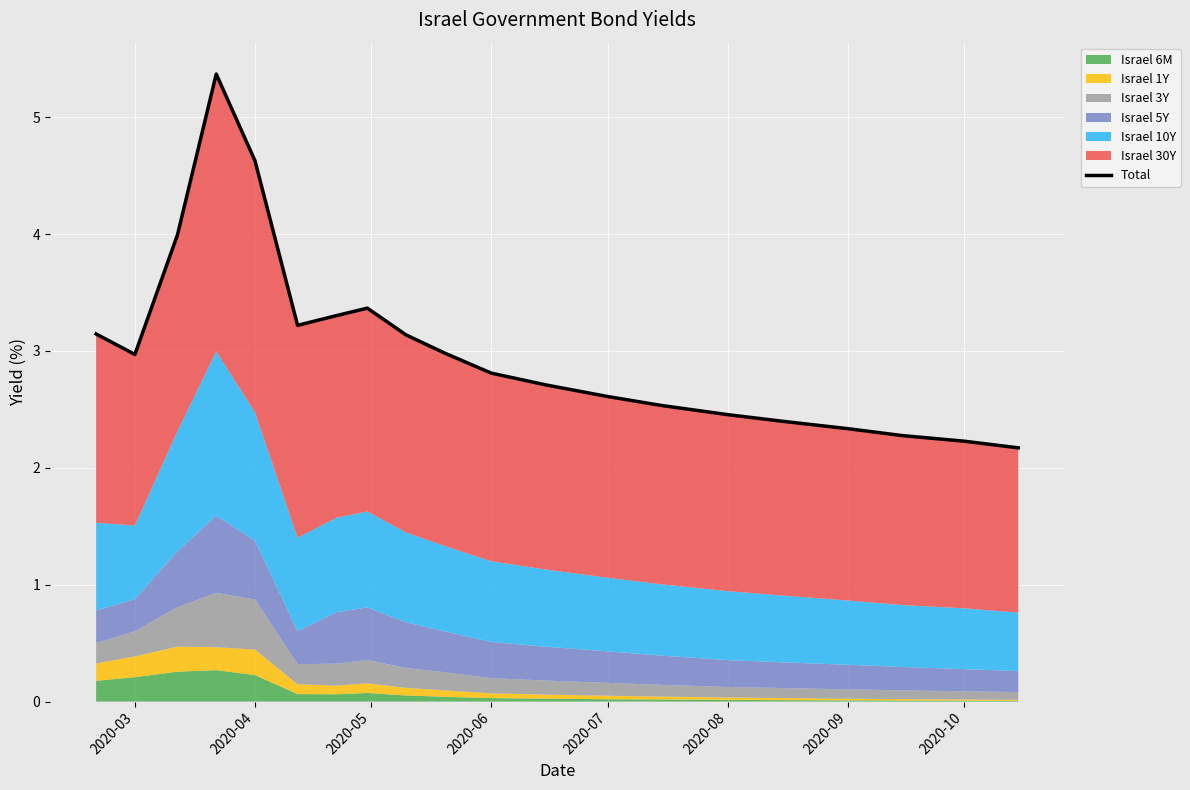

The chart shows a value of 6.7 at 2020-05. True or false?

False